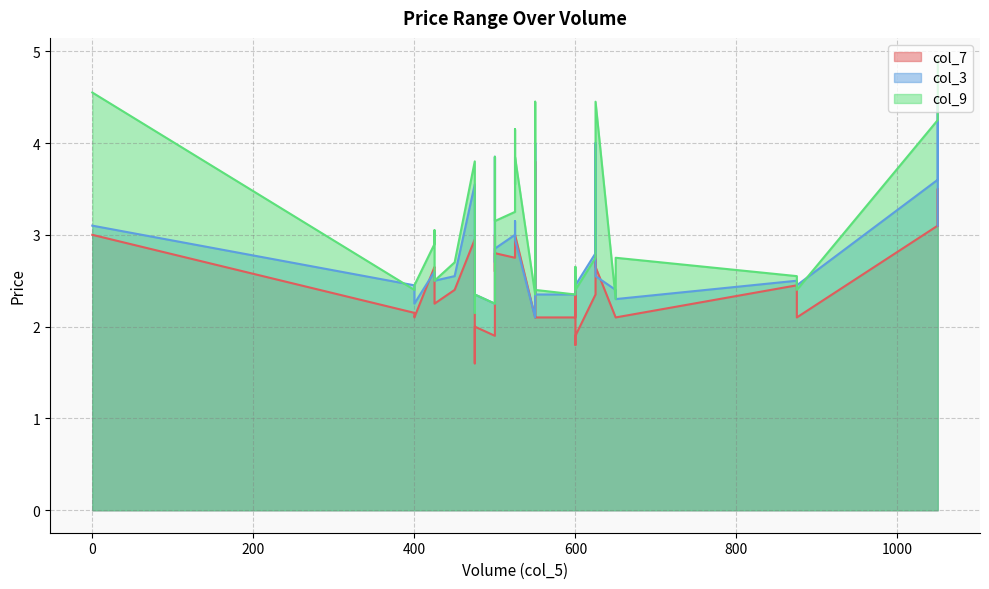

How many times do col_3 and col_9 cross each other?

5